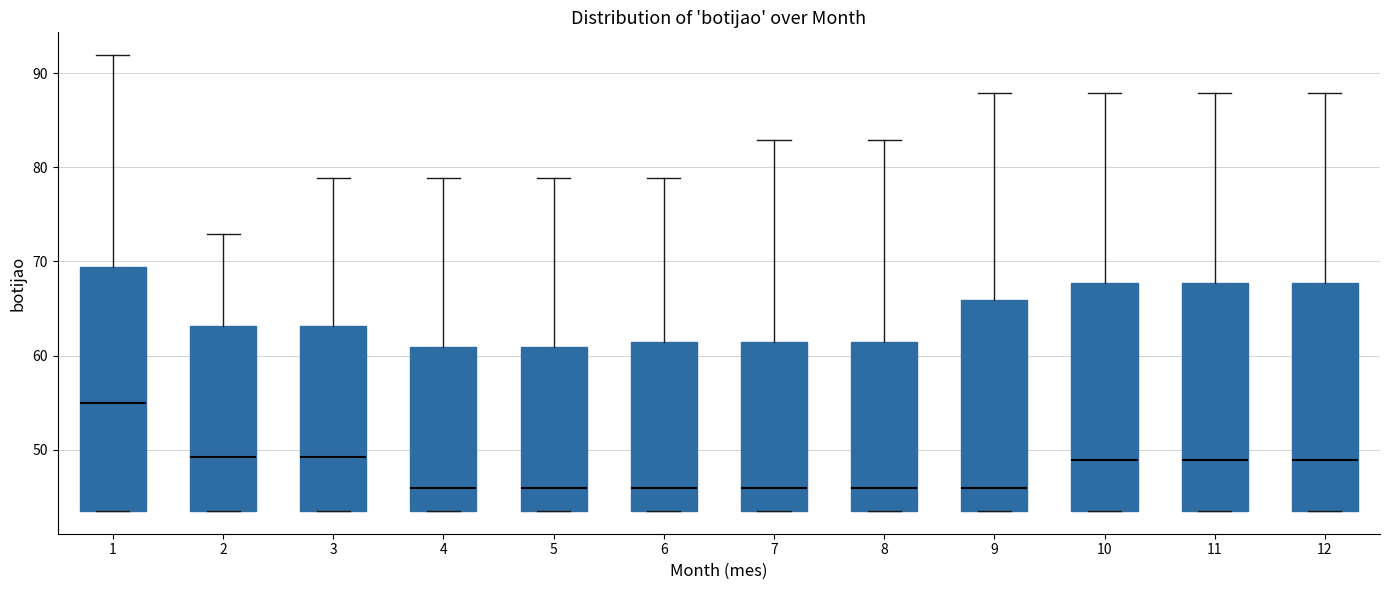

Where does the upper whisker of the box at x = 9 end on the y-axis? The values are not printed on the chart, so give them approximately, as read against the axis.

88